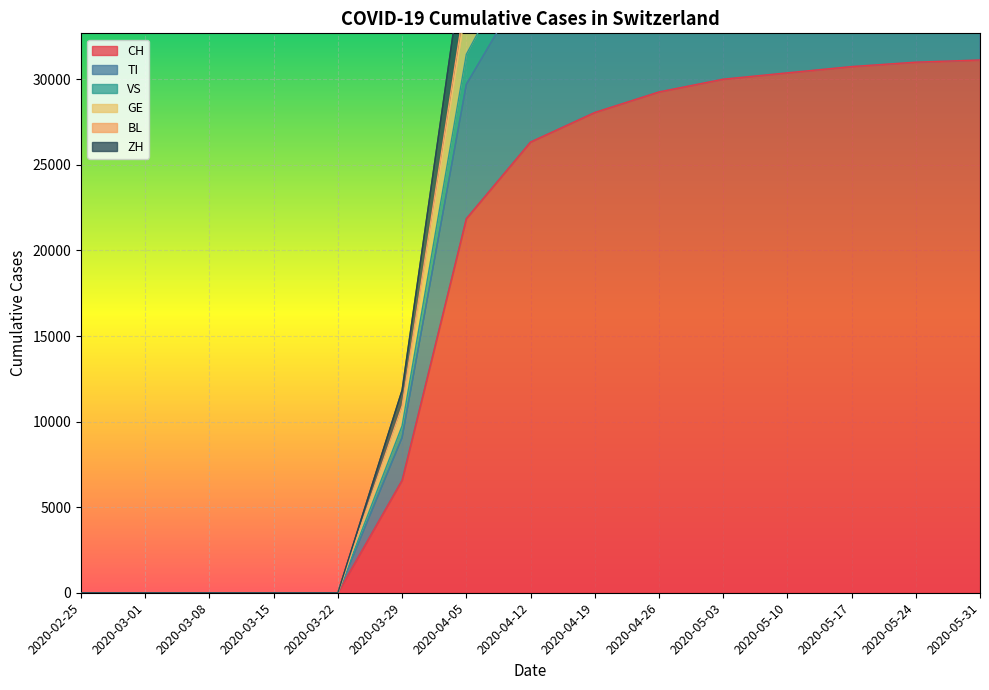

How many data points in GE are less than 43096?

7